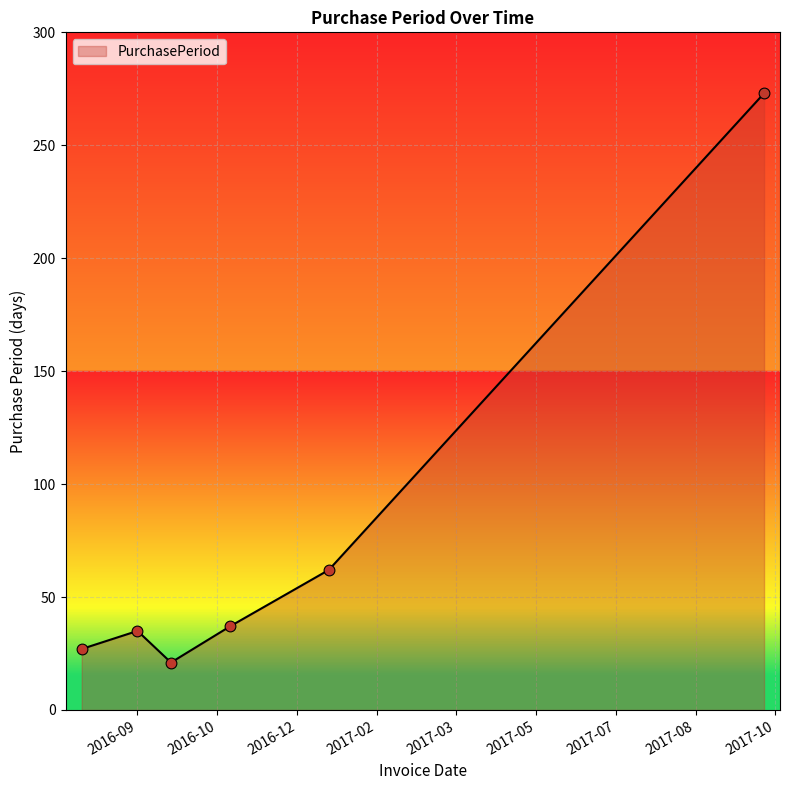

What is the greatest value displayed?

273